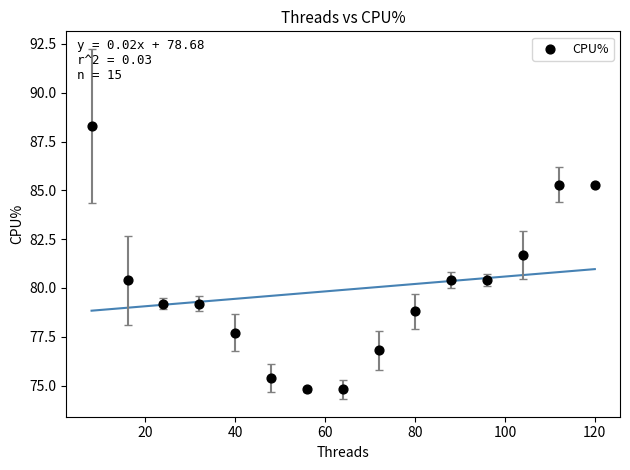

What is the range of Y values (max minus min)?

13.5